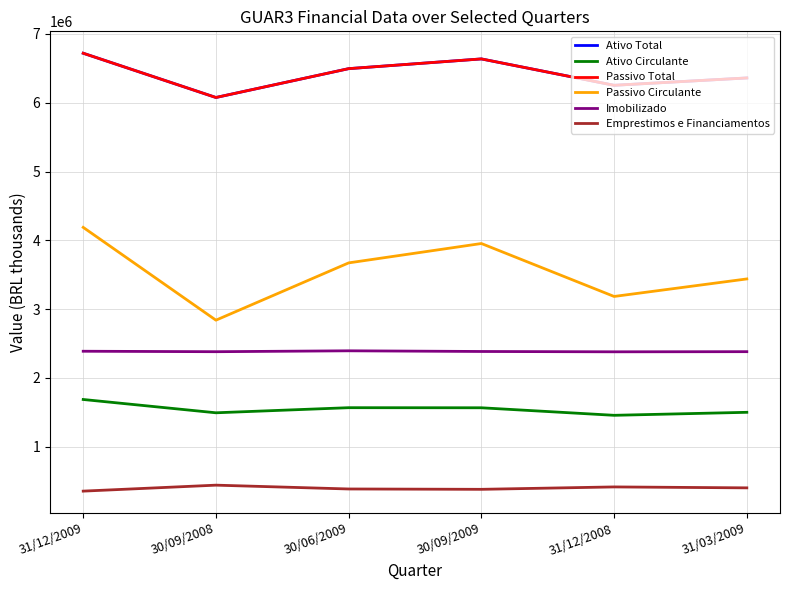

What is the difference between the Imobilizado values at 31/03/2009 and 30/09/2008?

429.1